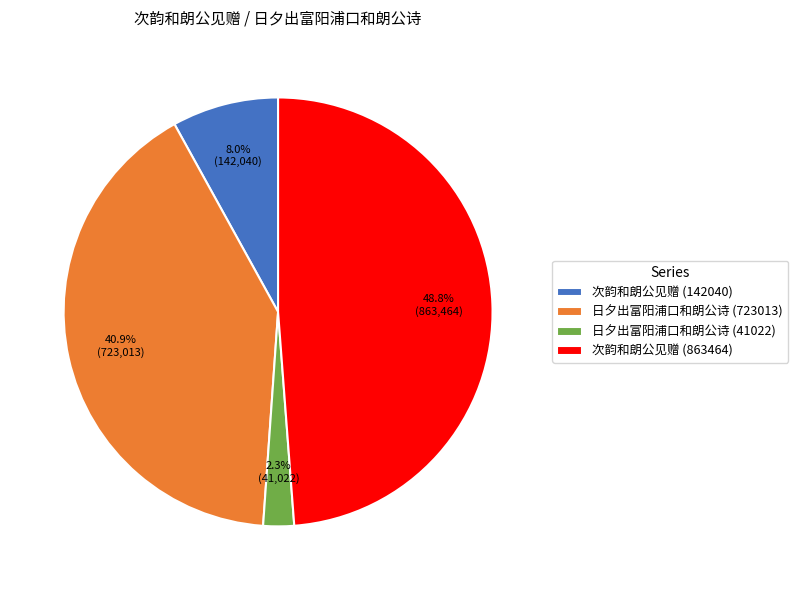

True or false: 日夕出富阳浦口和朗公诗 (723013) accounts for 41% of the total.

True